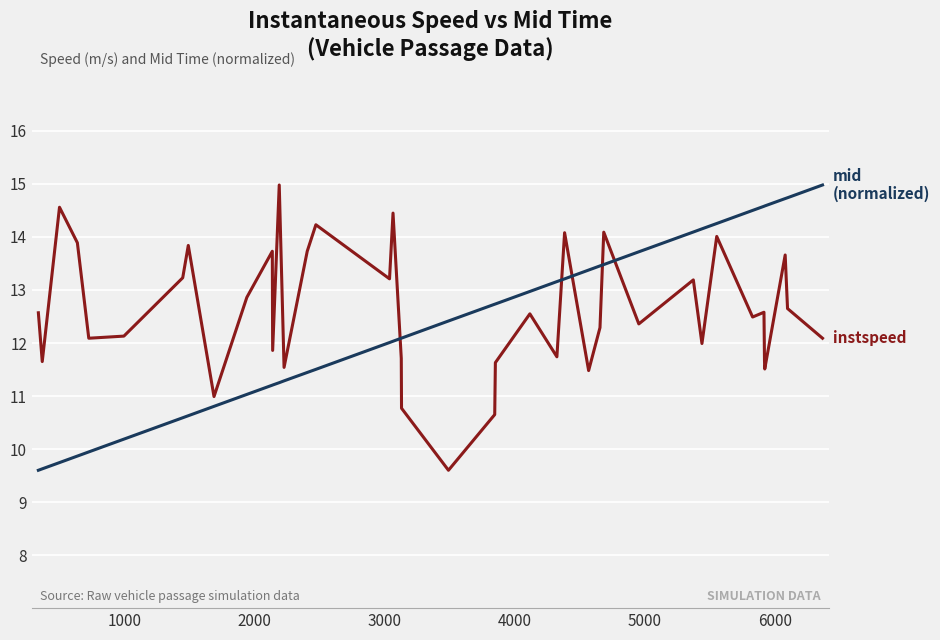

What is the maximum value shown in the chart?

15.0